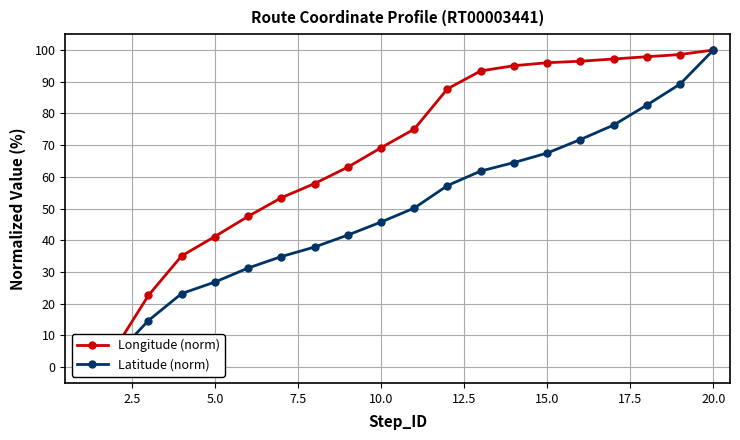

Is this an area chart (filled region under the line)?

No